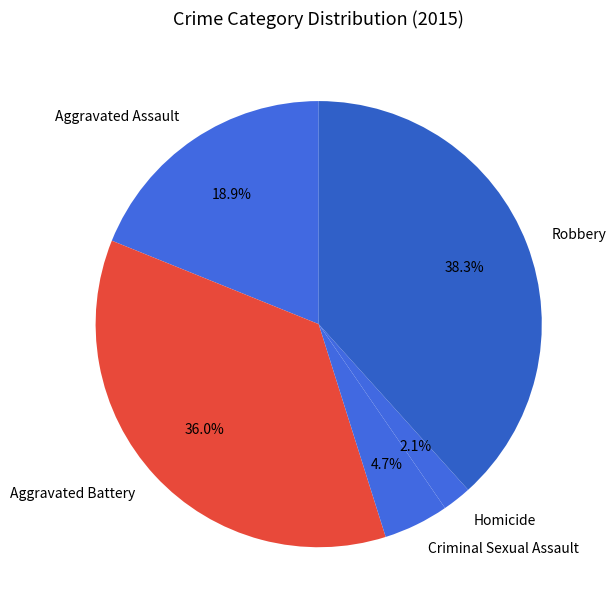

Rank the categories by value from highest to lowest.

Robbery, Aggravated Battery, Aggravated Assault, Criminal Sexual Assault, Homicide